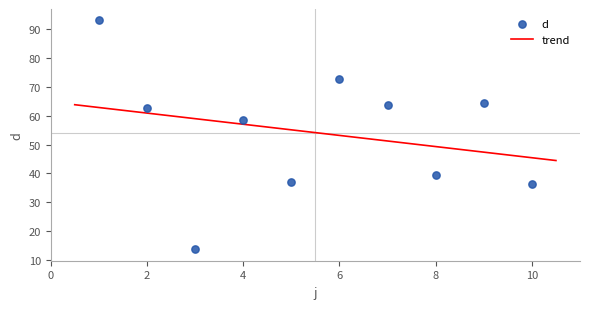

Which has a higher value, 4 or 8?

4